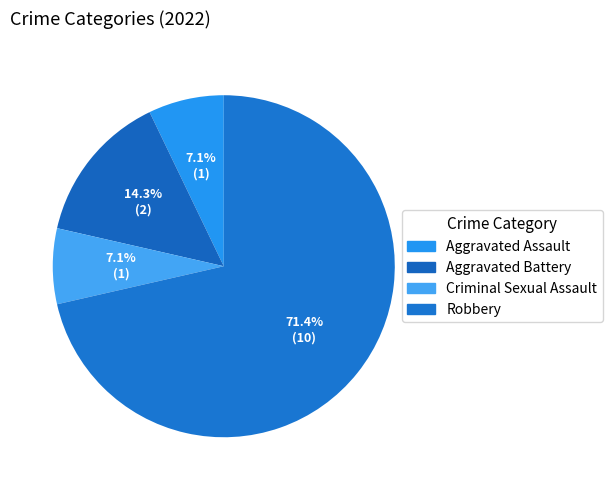

To the nearest percent, what percentage of the pie is Aggravated Battery?

14%